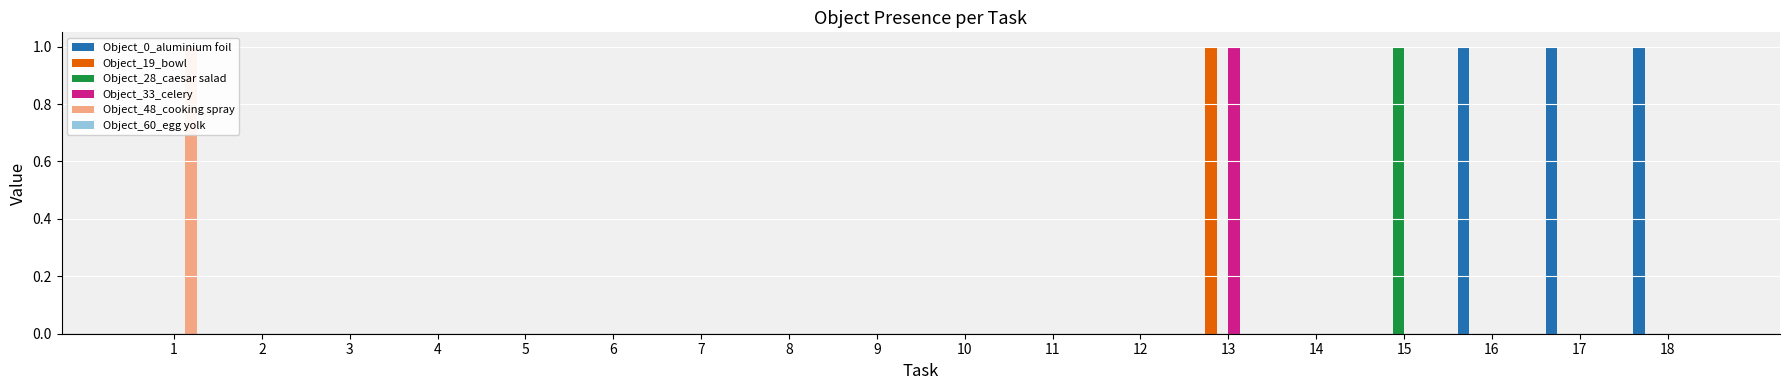

Count the Object_0_aluminium foil values in the range 0 to 1.

18